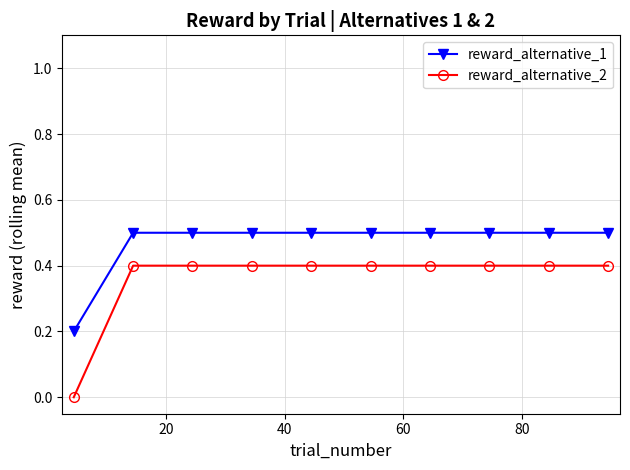

List the series in order of their overall mean, lowest first.

reward_alternative_2, reward_alternative_1